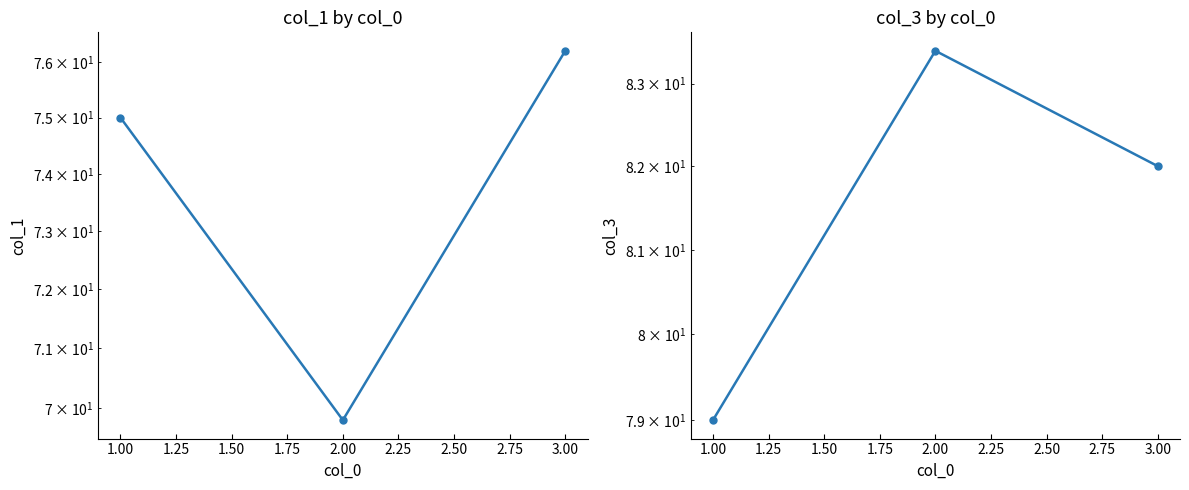

Is this an area chart (filled region under the line)?

No